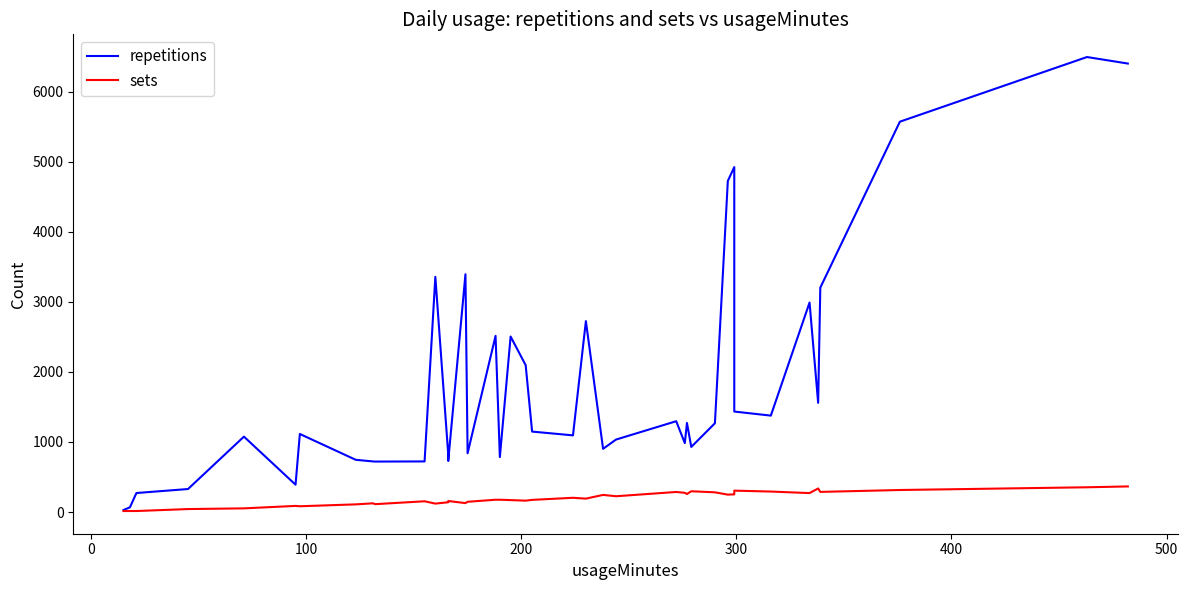

How many interior local peaks does the sets series have?

10